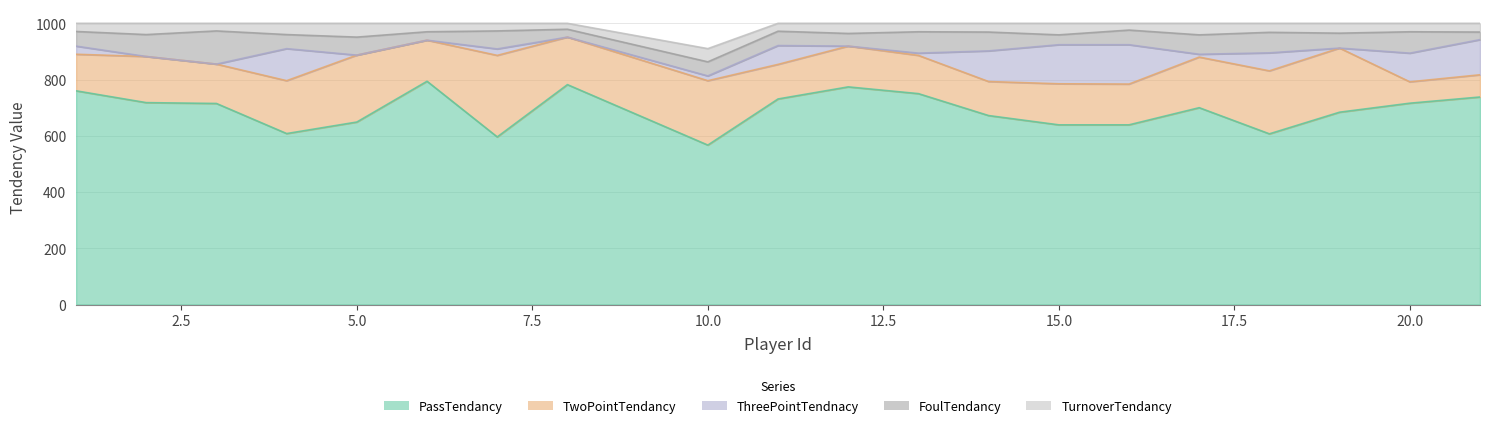

List the labels in order of TwoPointTendancy value, largest first.

7, 5, 10, 19, 18, 4, 17, 8, 2, 6, 15, 12, 16, 3, 13, 1, 11, 14, 21, 20